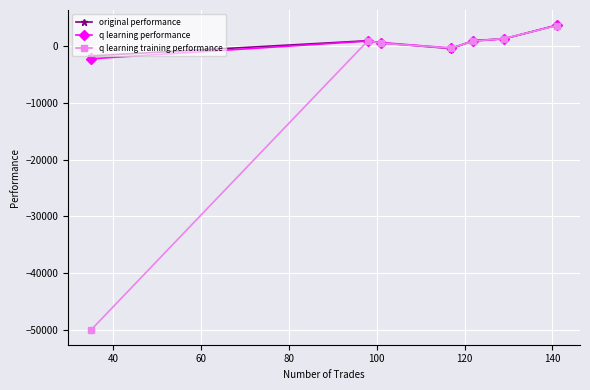

What are all the series names shown in the legend?

original performance, q learning performance, q learning training performance